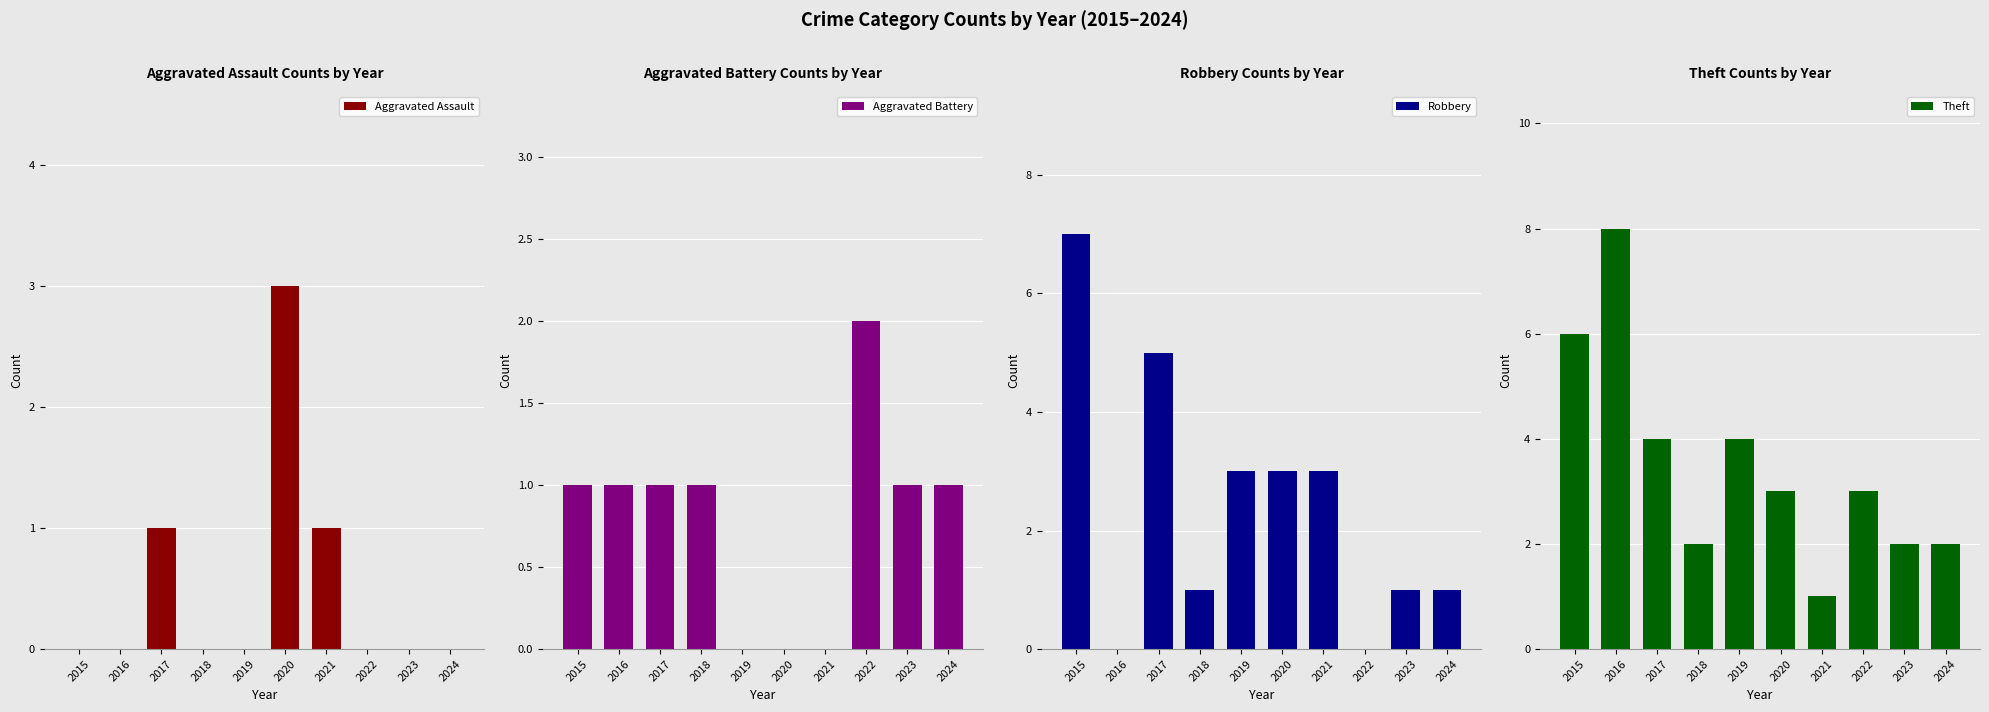

Is it true that Aggravated Assault equals 2 at 2018?

False